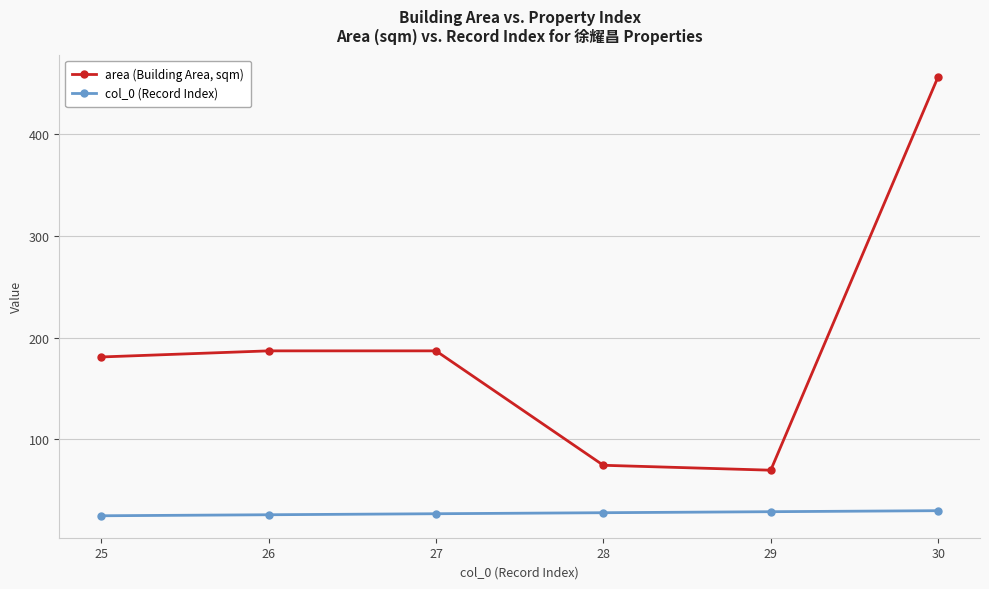

True or false: col_0 (Record Index) has more than 2 interior local peaks.

False